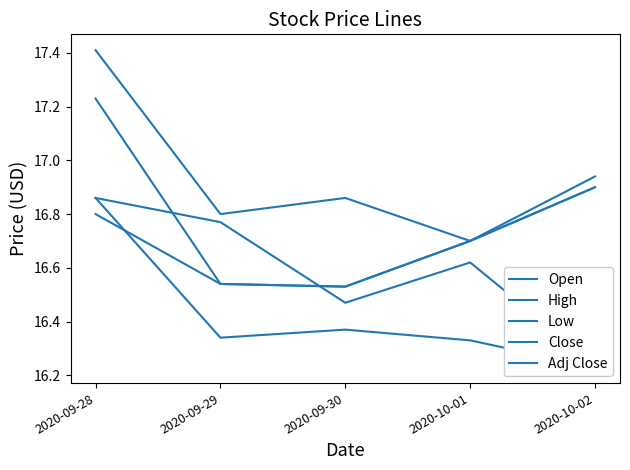

What is the sum of all Adj Close values?

83.5